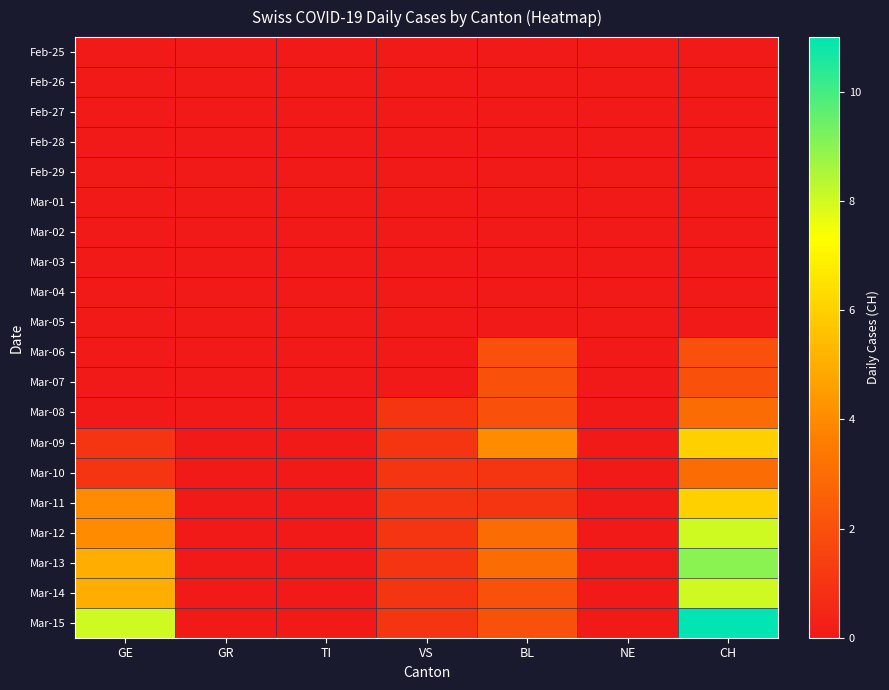

Reading left to right, extract all data points from this chart.

Feb-25: GE=0	GR=0	TI=0	VS=0	BL=0	NE=0	CH=0
Feb-26: GE=0	GR=0	TI=0	VS=0	BL=0	NE=0	CH=0
Feb-27: GE=0	GR=0	TI=0	VS=0	BL=0	NE=0	CH=0
Feb-28: GE=0	GR=0	TI=0	VS=0	BL=0	NE=0	CH=0
Feb-29: GE=0	GR=0	TI=0	VS=0	BL=0	NE=0	CH=0
Mar-01: GE=0	GR=0	TI=0	VS=0	BL=0	NE=0	CH=0
Mar-02: GE=0	GR=0	TI=0	VS=0	BL=0	NE=0	CH=0
Mar-03: GE=0	GR=0	TI=0	VS=0	BL=0	NE=0	CH=0
Mar-04: GE=0	GR=0	TI=0	VS=0	BL=0	NE=0	CH=0
Mar-05: GE=0	GR=0	TI=0	VS=0	BL=0	NE=0	CH=0
Mar-06: GE=0	GR=0	TI=0	VS=0	BL=2	NE=0	CH=2
Mar-07: GE=0	GR=0	TI=0	VS=0	BL=2	NE=0	CH=2
Mar-08: GE=0	GR=0	TI=0	VS=1	BL=2	NE=0	CH=3
Mar-09: GE=1	GR=0	TI=0	VS=1	BL=4	NE=0	CH=6
Mar-10: GE=1	GR=0	TI=0	VS=1	BL=1	NE=0	CH=3
Mar-11: GE=4	GR=0	TI=0	VS=1	BL=1	NE=0	CH=6
Mar-12: GE=4	GR=0	TI=0	VS=1	BL=3	NE=0	CH=8
Mar-13: GE=5	GR=0	TI=0	VS=1	BL=3	NE=0	CH=9
Mar-14: GE=5	GR=0	TI=0	VS=1	BL=2	NE=0	CH=8
Mar-15: GE=8	GR=0	TI=0	VS=1	BL=2	NE=0	CH=11